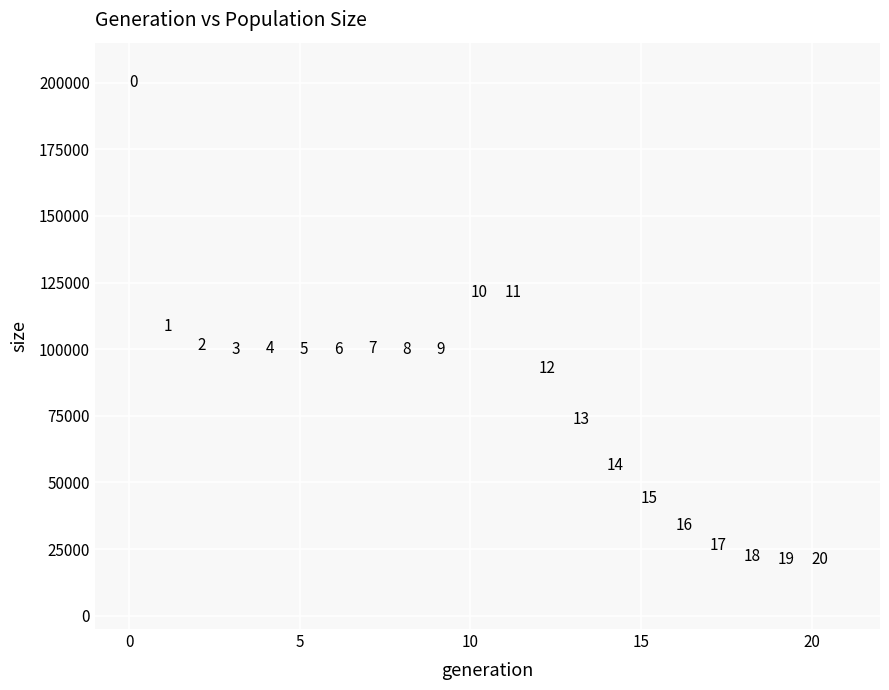

What is the range of Y values (max minus min)?

179120